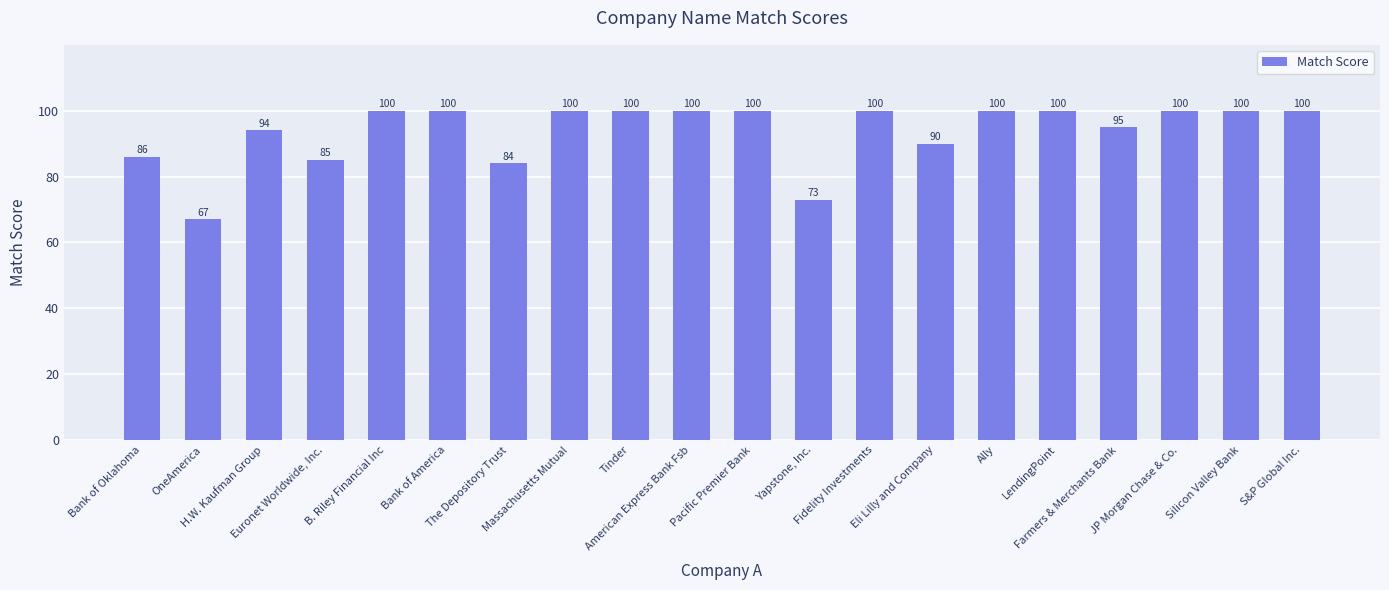

What position from the right is JP Morgan Chase & Co.?

3